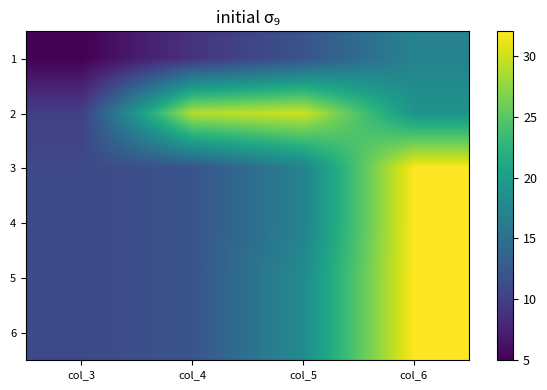

Which series has the widest spread of values?

3